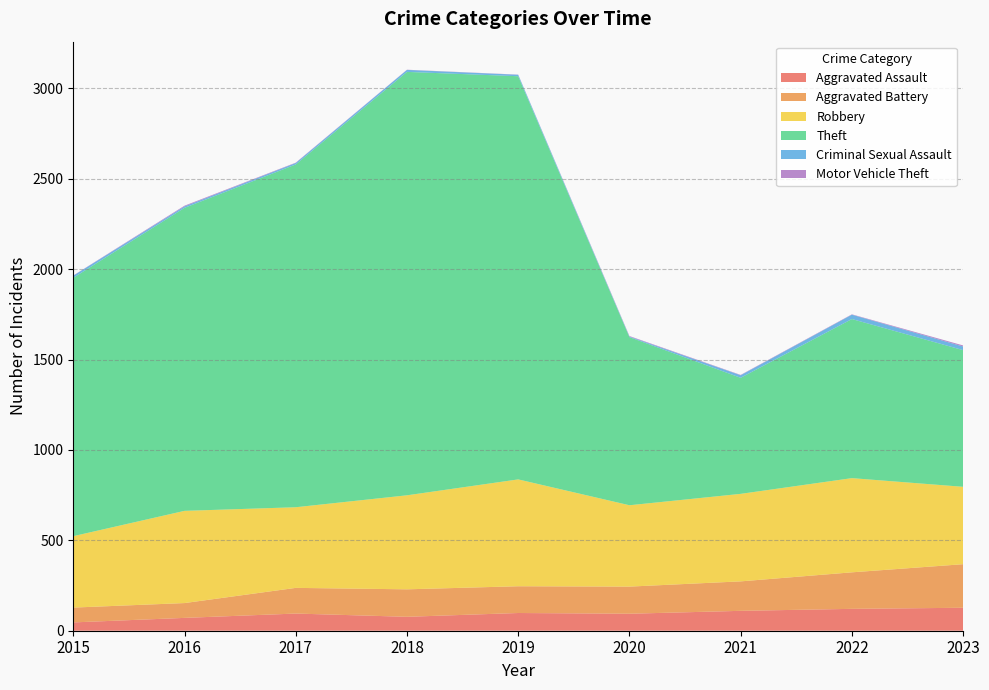

What is the value of the Aggravated Assault point at the 7th from the left?

110